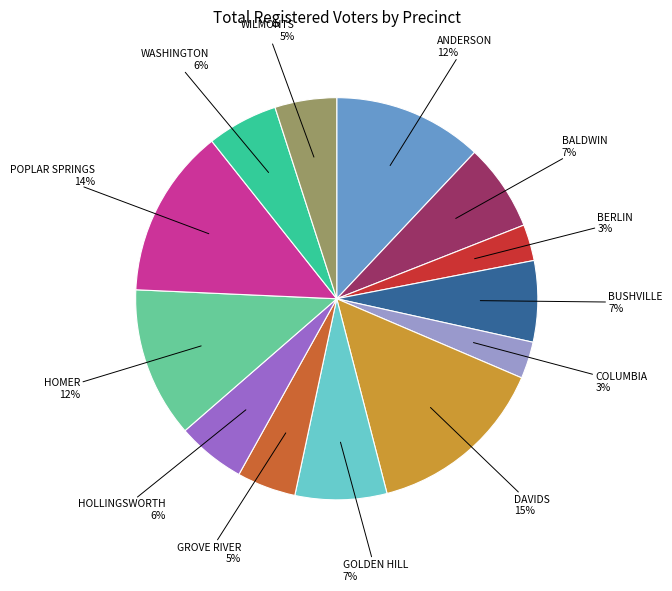

What is the largest slice in the pie chart?

DAVIDS